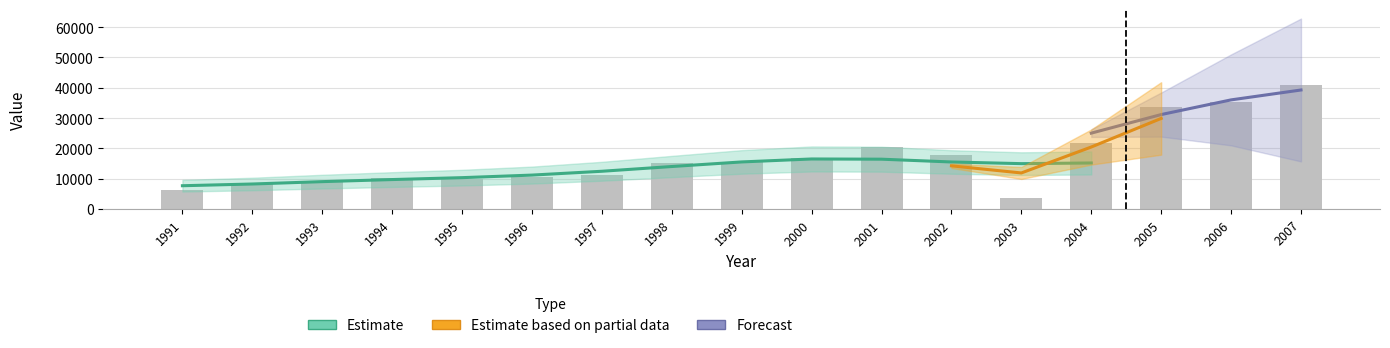

What is the difference between the values at 2001 and 2002?

2600